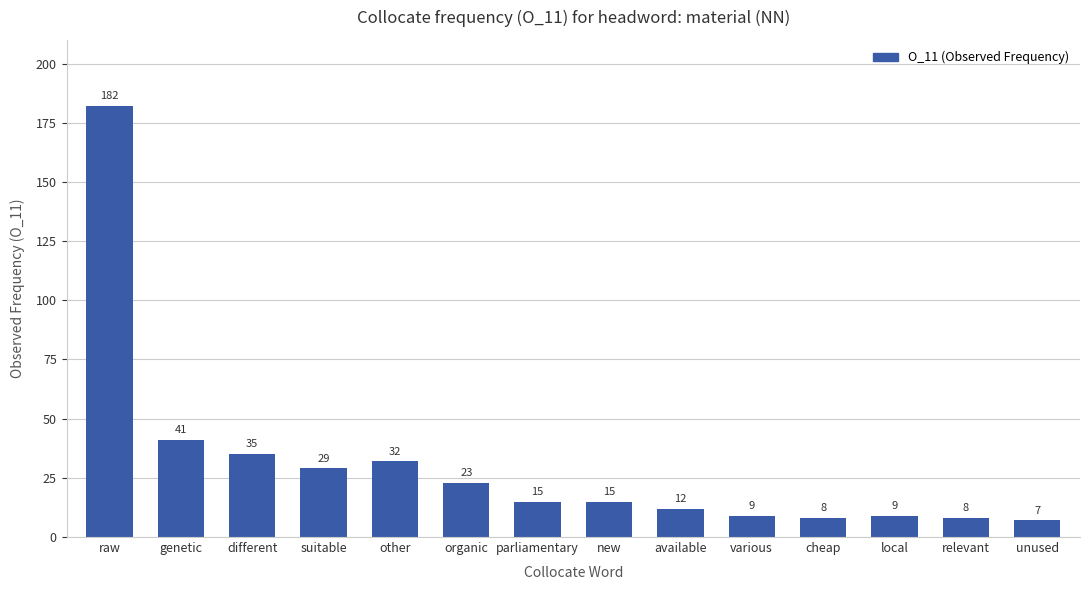

What is the maximum value shown in the chart?

182